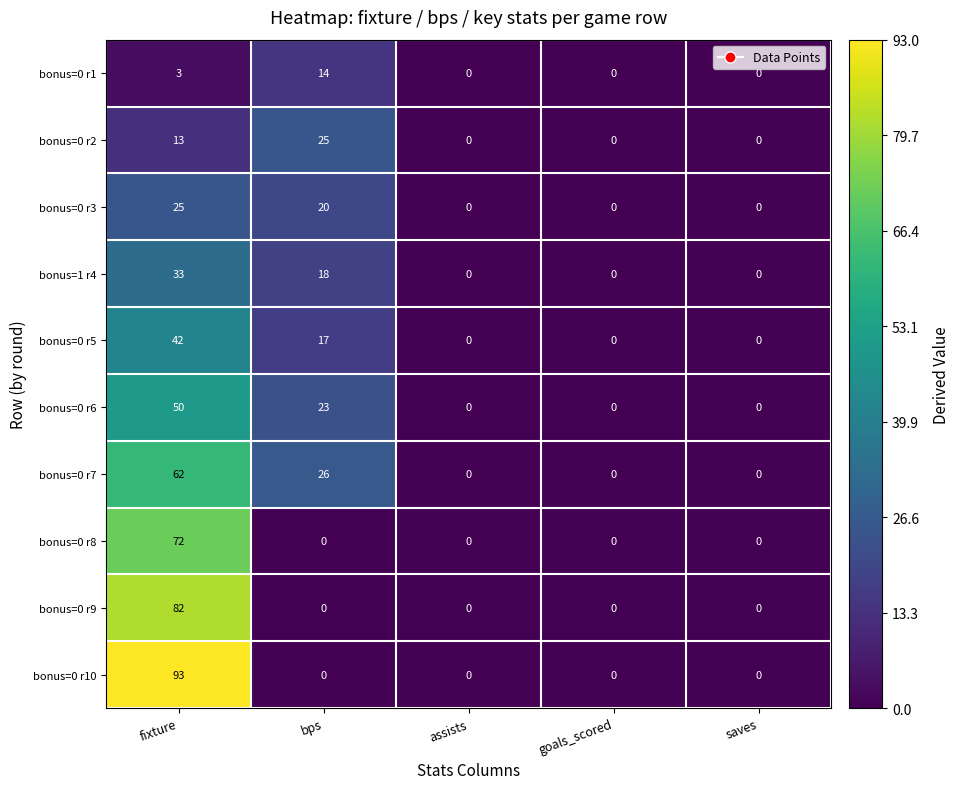

What is the sum of all bonus=0 r1 values?

17